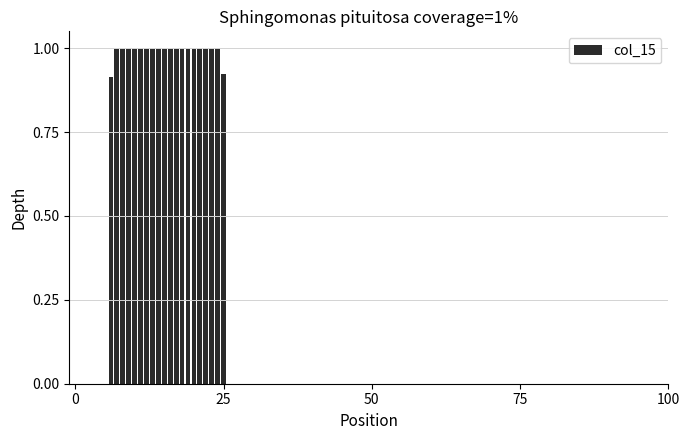

What is the maximum value shown in the chart?

1.0